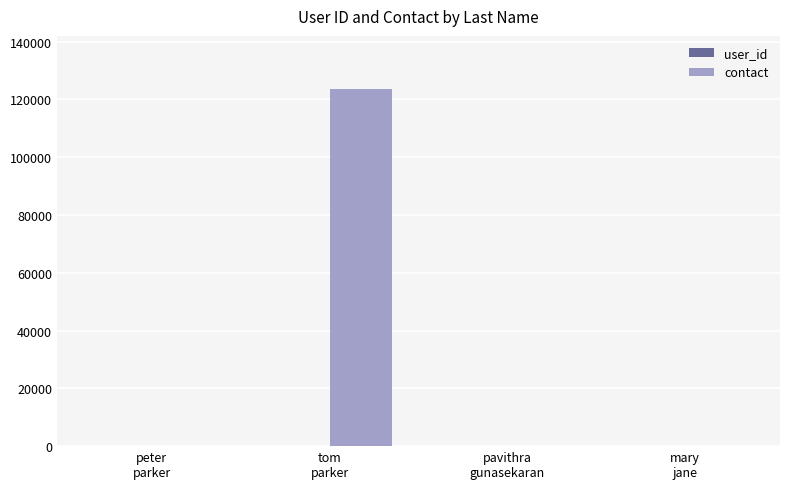

Which series has the largest total across all categories?

contact